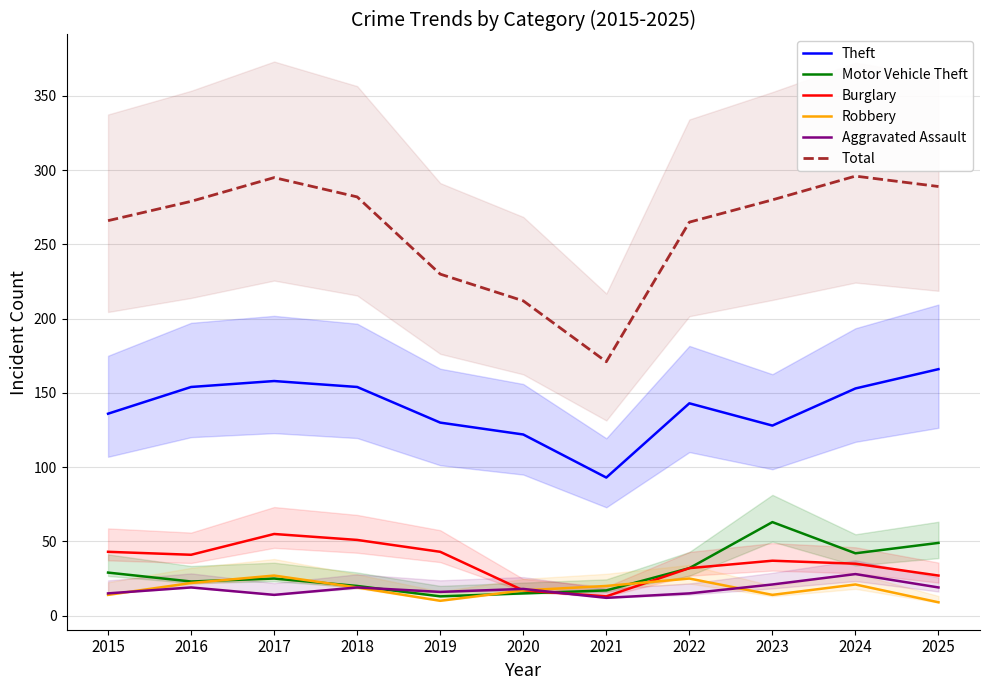

True or false: Total and Aggravated Assault cross at least once.

False